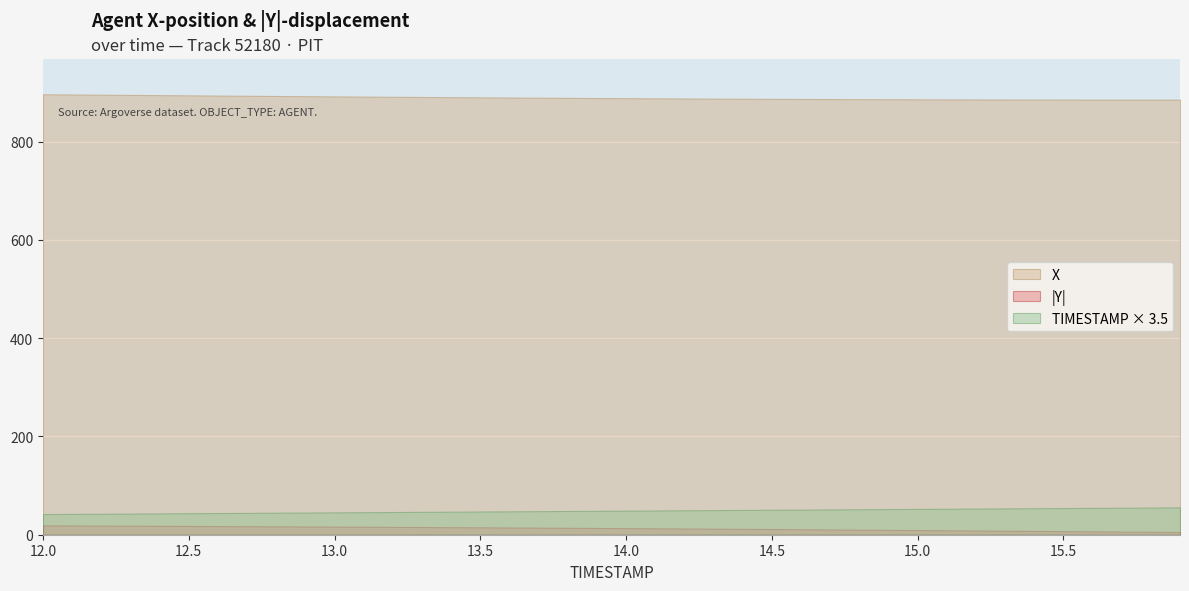

What is the highest value of the Y_abs series?

19.1